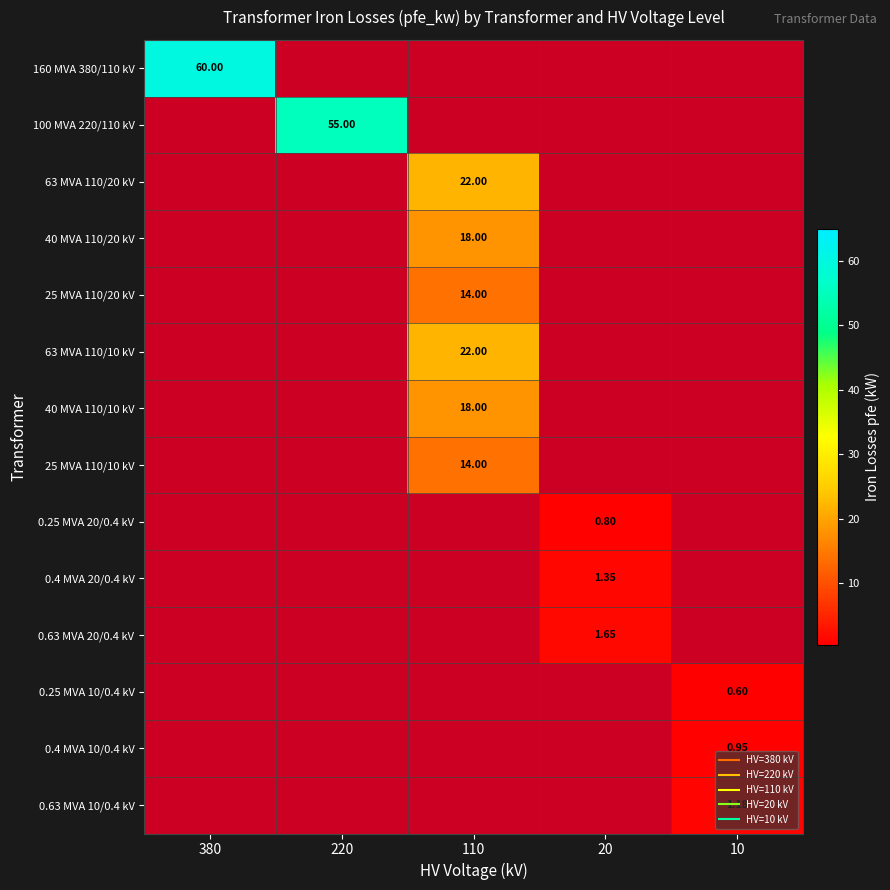

At how many categories does at least one series exceed 36?

2